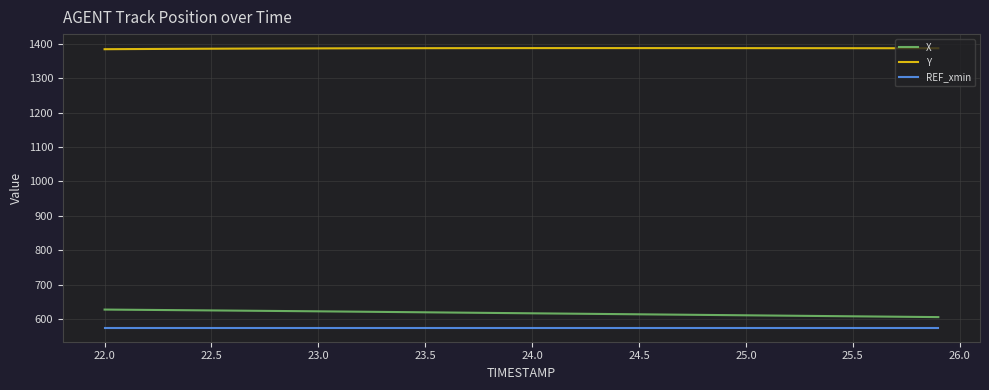

True or false: REF_xmin and Y cross at least once.

False